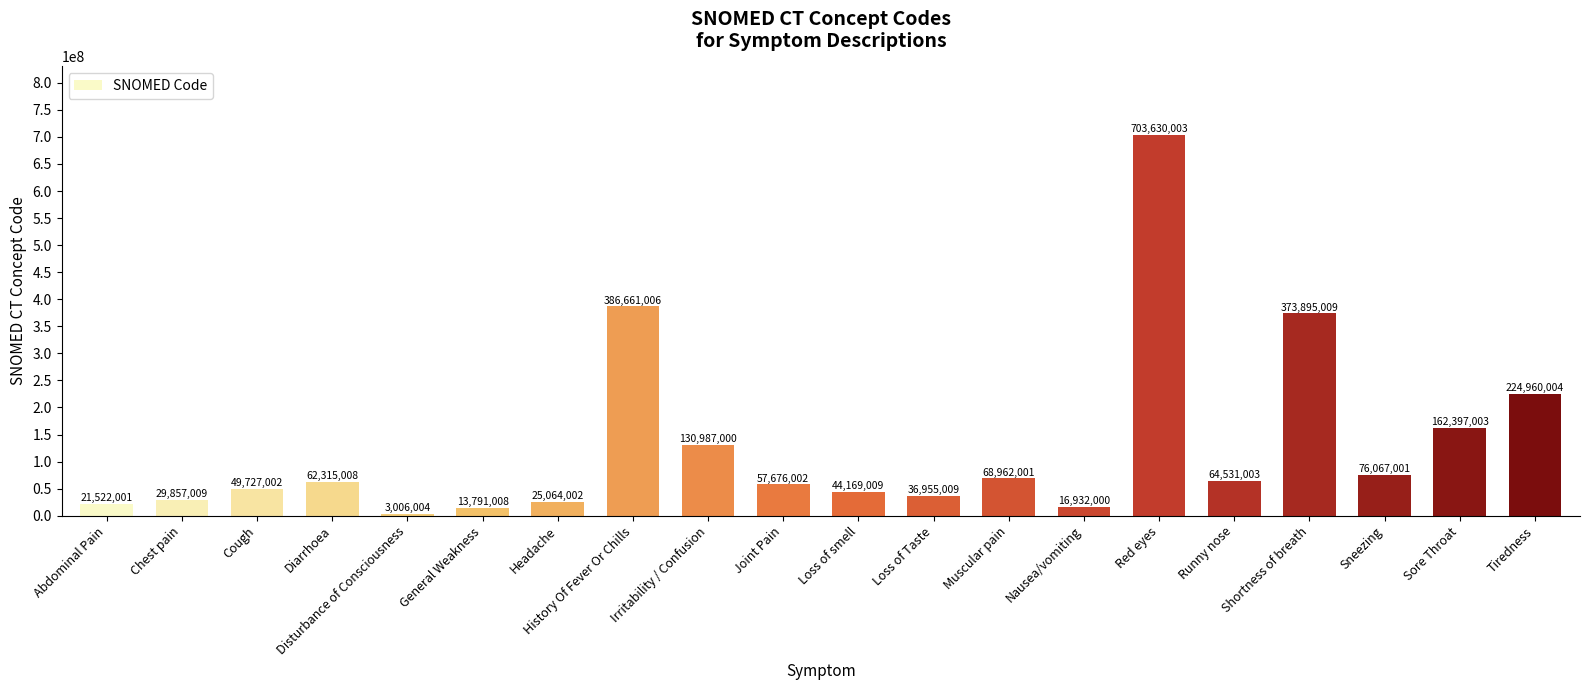

The chart shows a value of 36955009 at Loss of Taste. True or false?

True